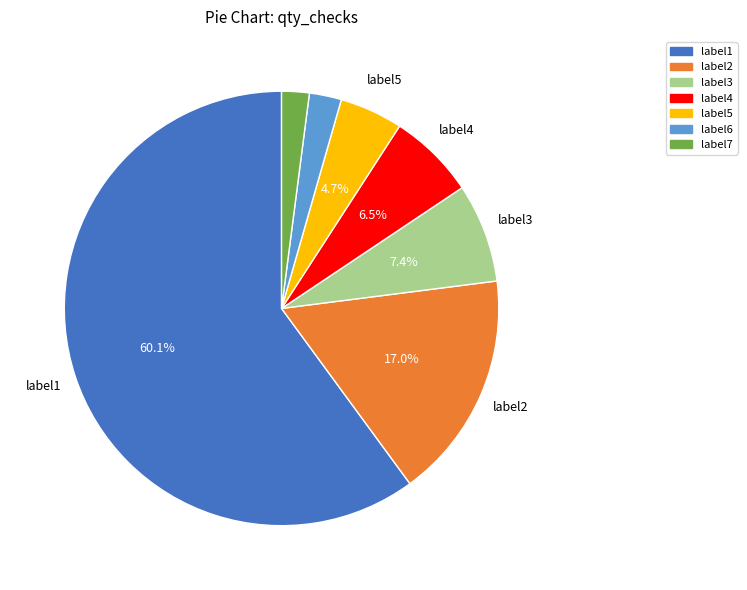

To the nearest percent, what is the average slice percentage?

14%